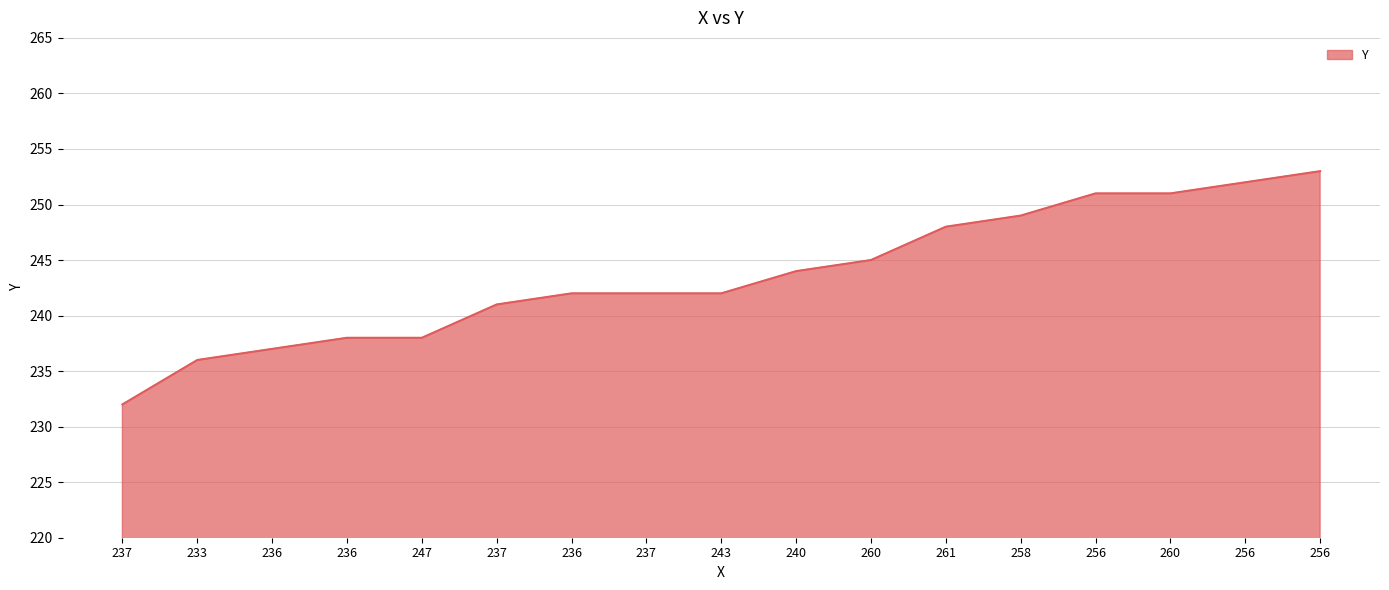

How many lines are shown in the chart?

1